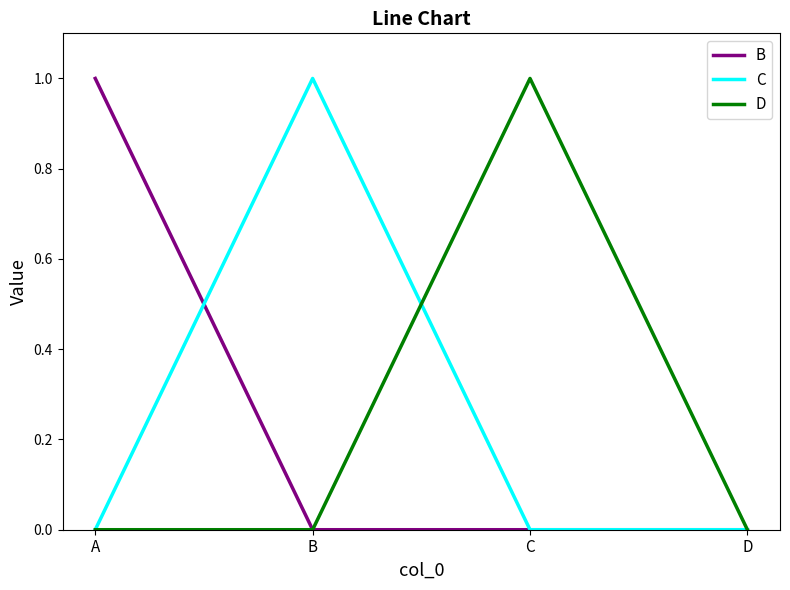

Which series changed the most between B and D?

C